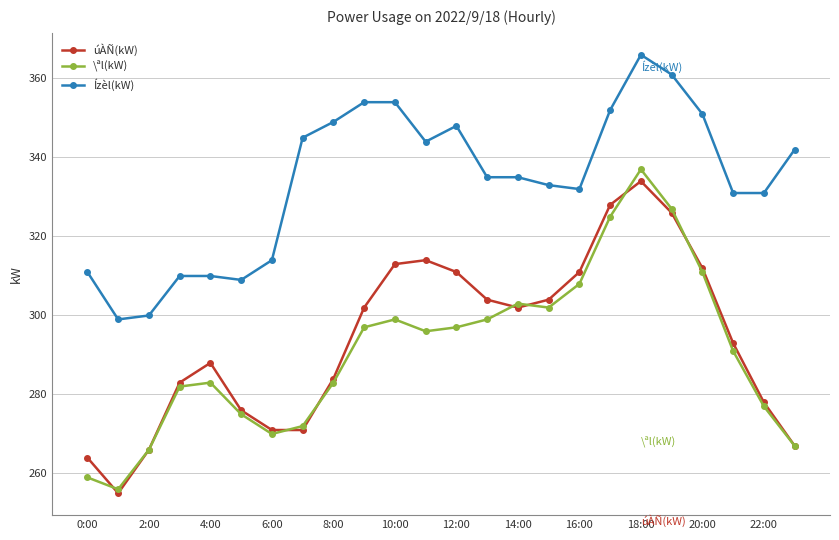

Is this an area chart (filled region under the line)?

No